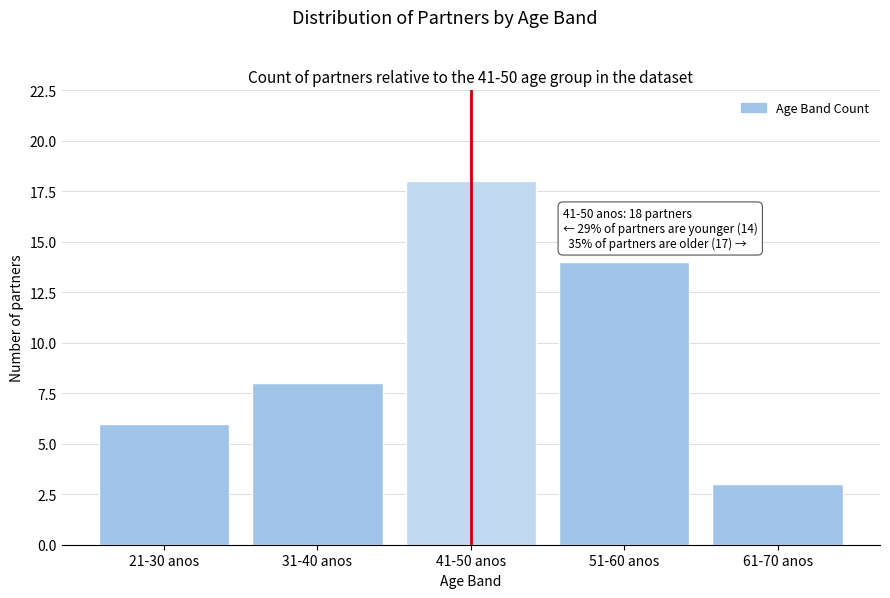

Reading right to left, list all the values displayed in this chart.

61-70 anos=3	51-60 anos=14	41-50 anos=18	31-40 anos=8	21-30 anos=6